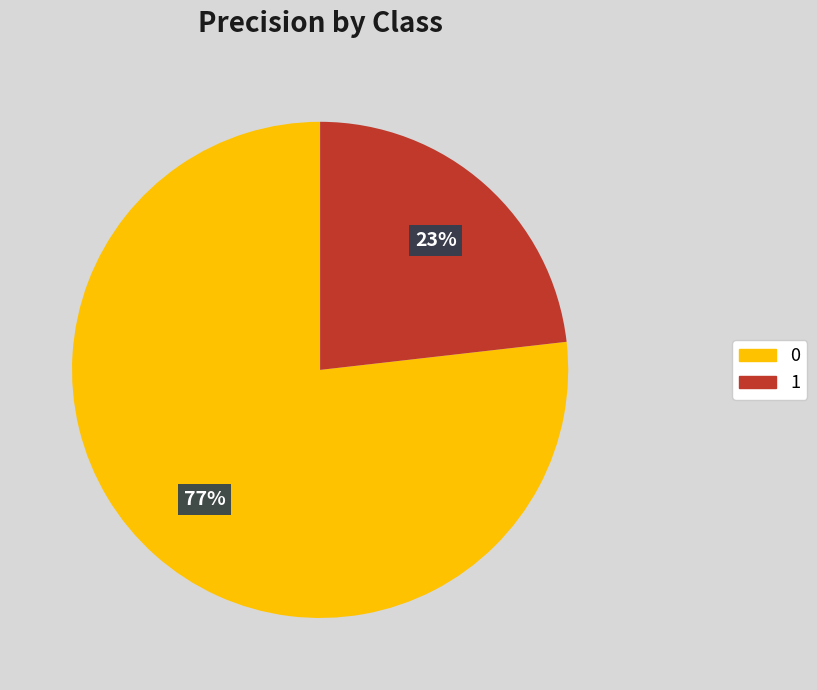

To the nearest percent, what percentage of the pie is 1?

23%